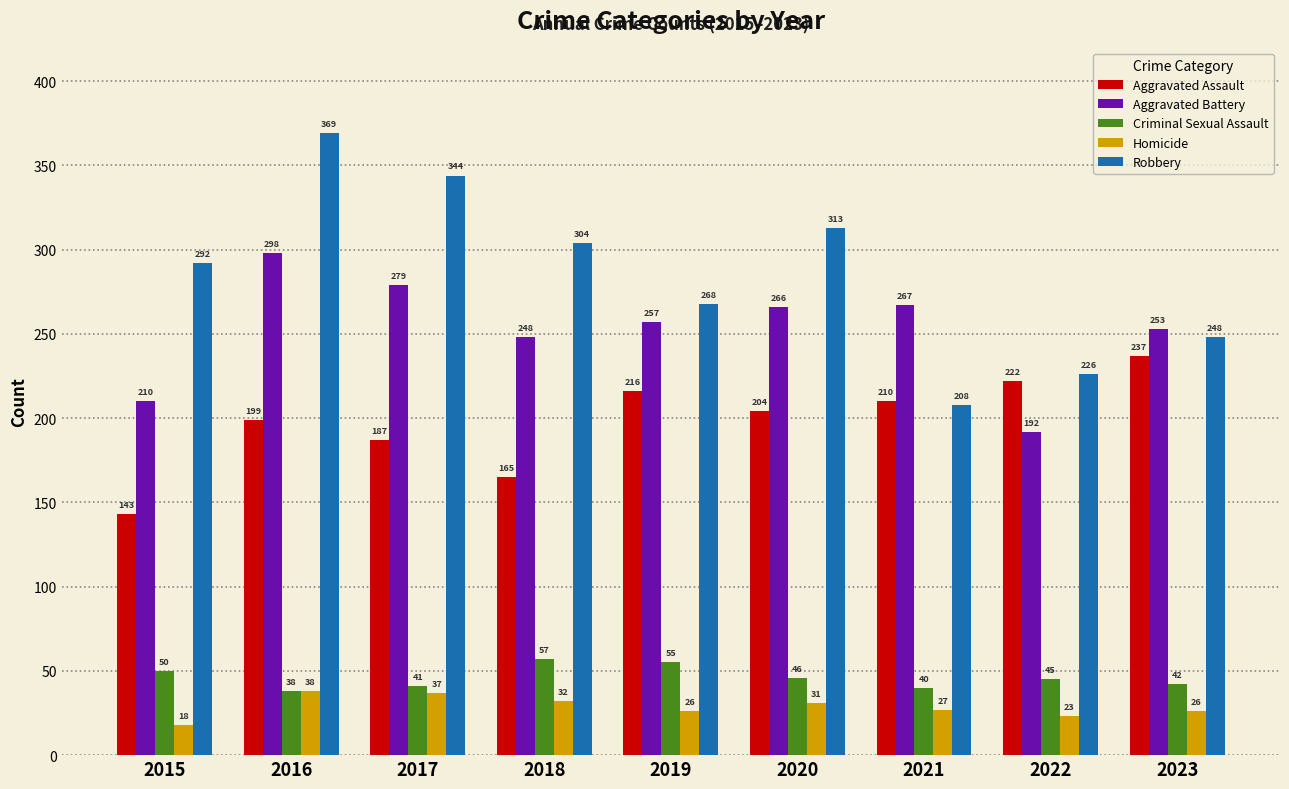

What are all the series names shown in the legend?

Aggravated Assault, Aggravated Battery, Criminal Sexual Assault, Homicide, Robbery